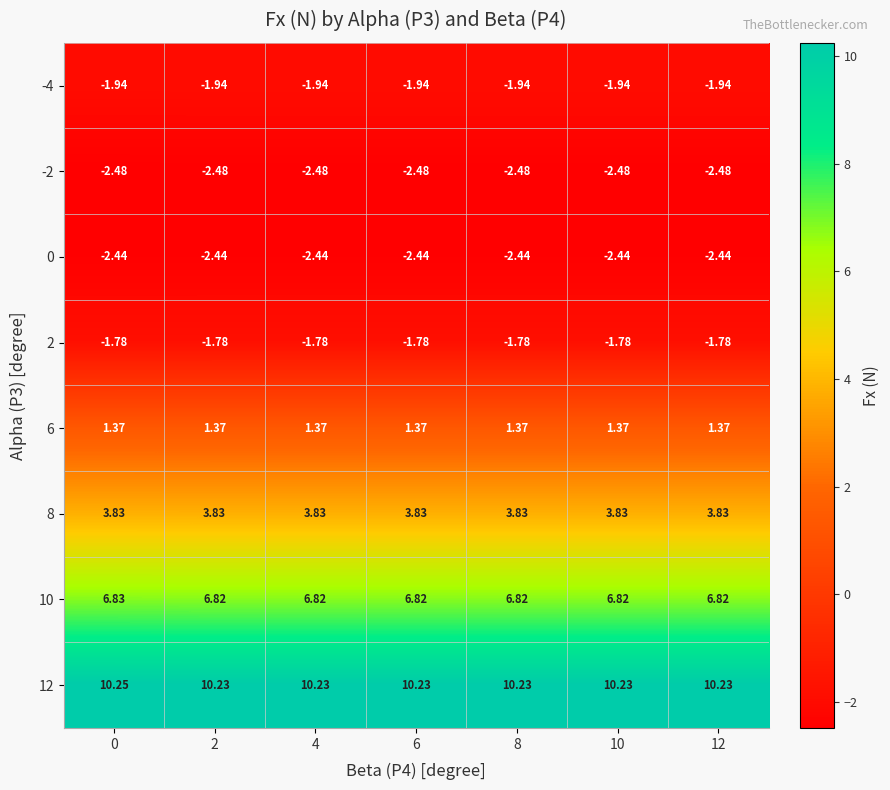

Is the value of 2 at 2 greater than the value of 12 at 12?

No